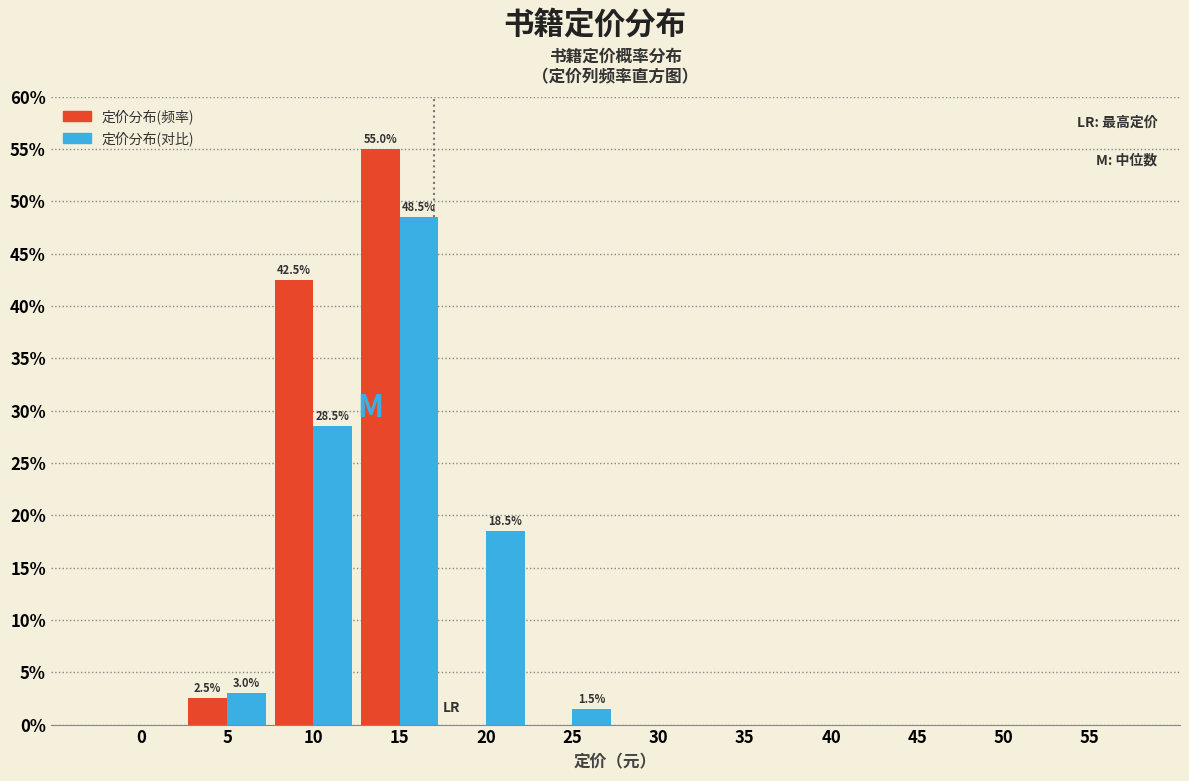

Which label corresponds to the largest value in the chart?

15